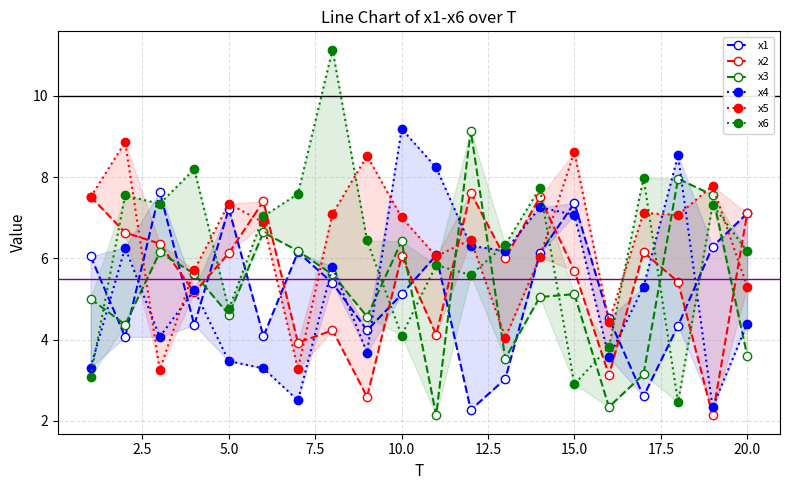

Is the value of x2 at 12 greater than the value of x4 at 15?

Yes